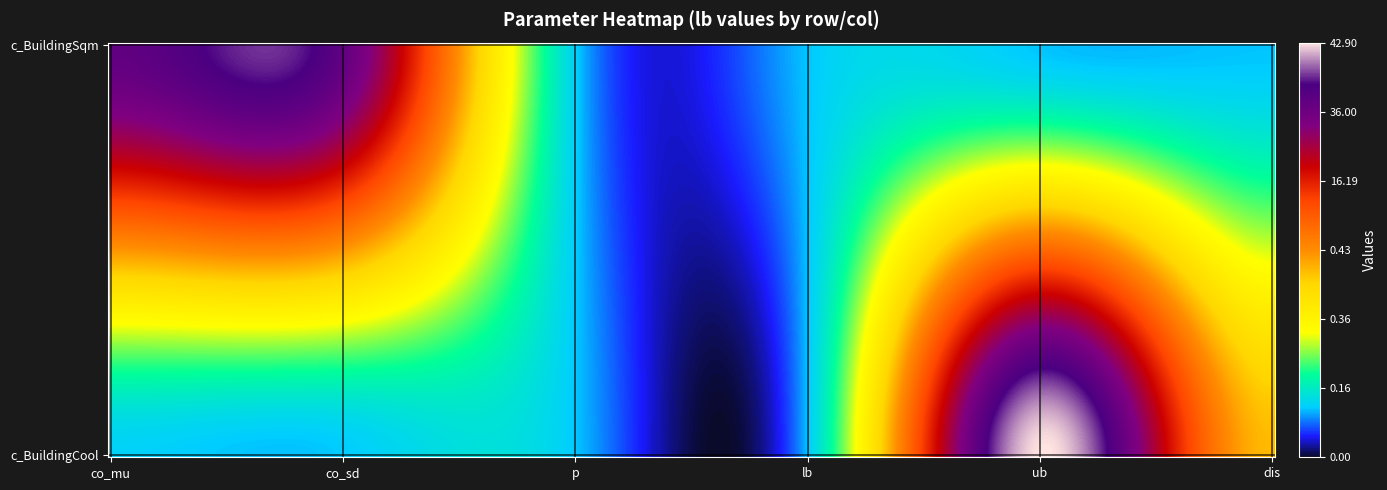

At which category does the chart reach its peak across all series?

4